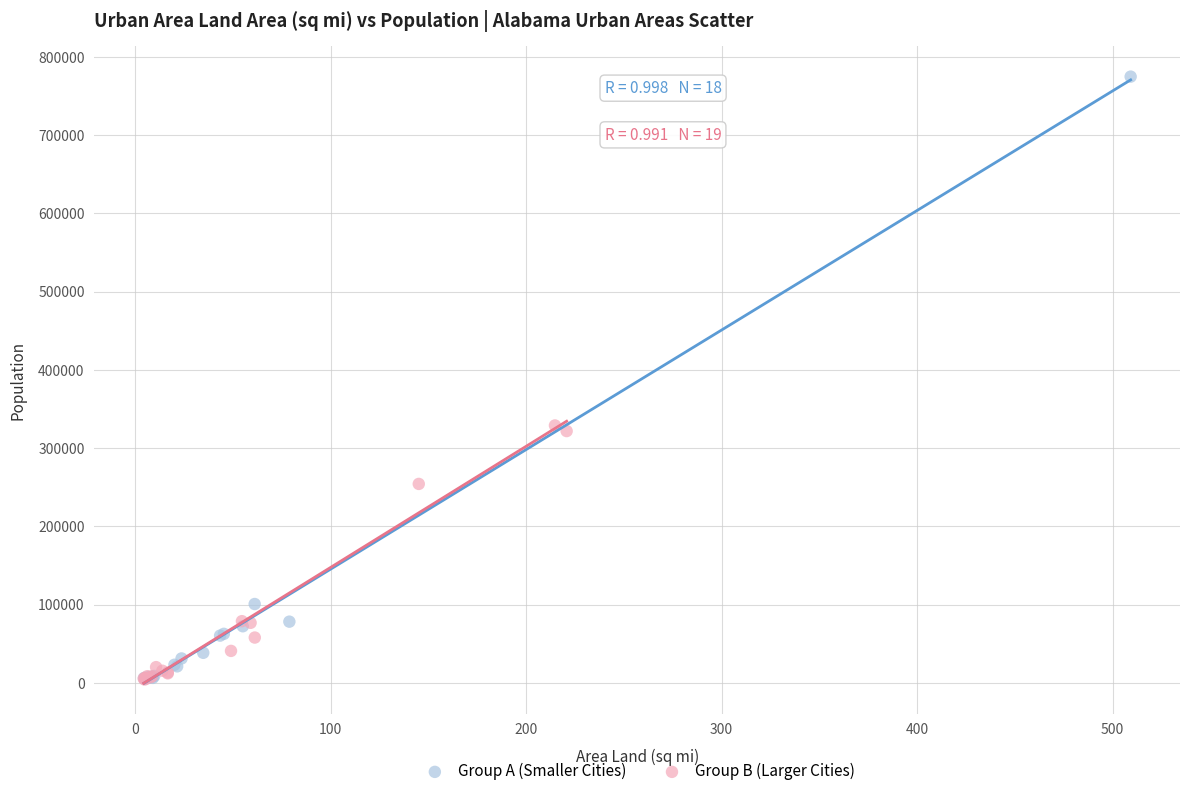

Which series contains the highest Y value?

Group A (Smaller Cities)